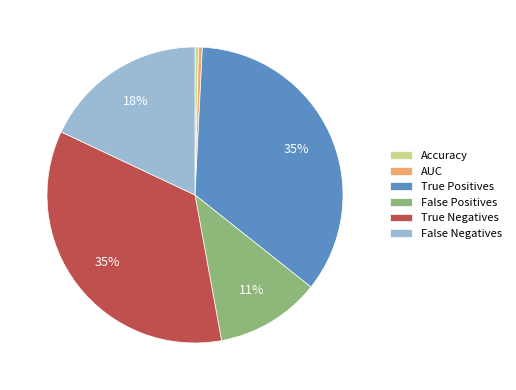

Does AUC account for over 50% of the chart?

No